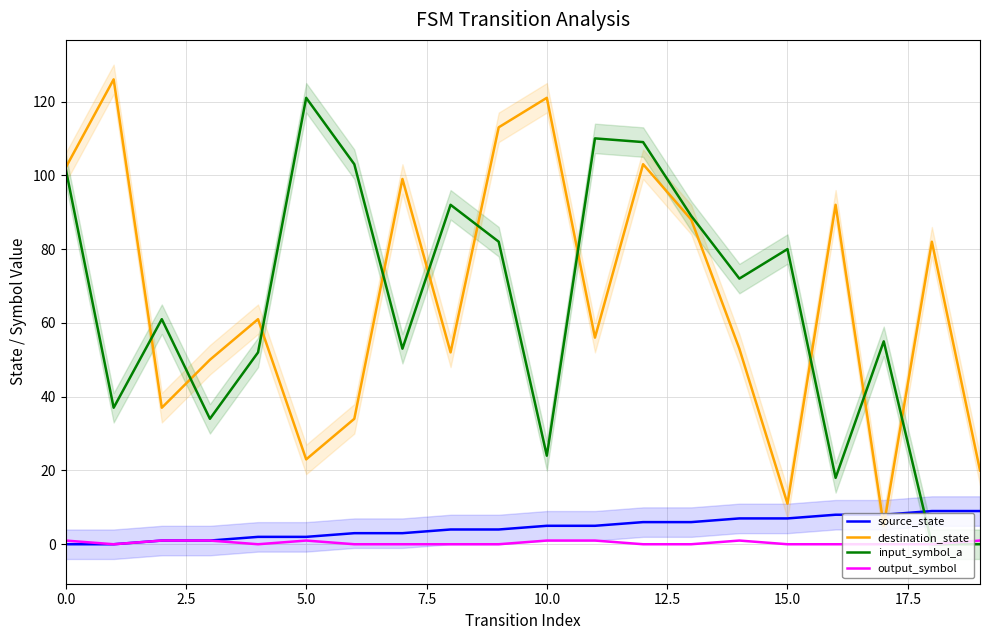

What is the maximum value for output_symbol?

1